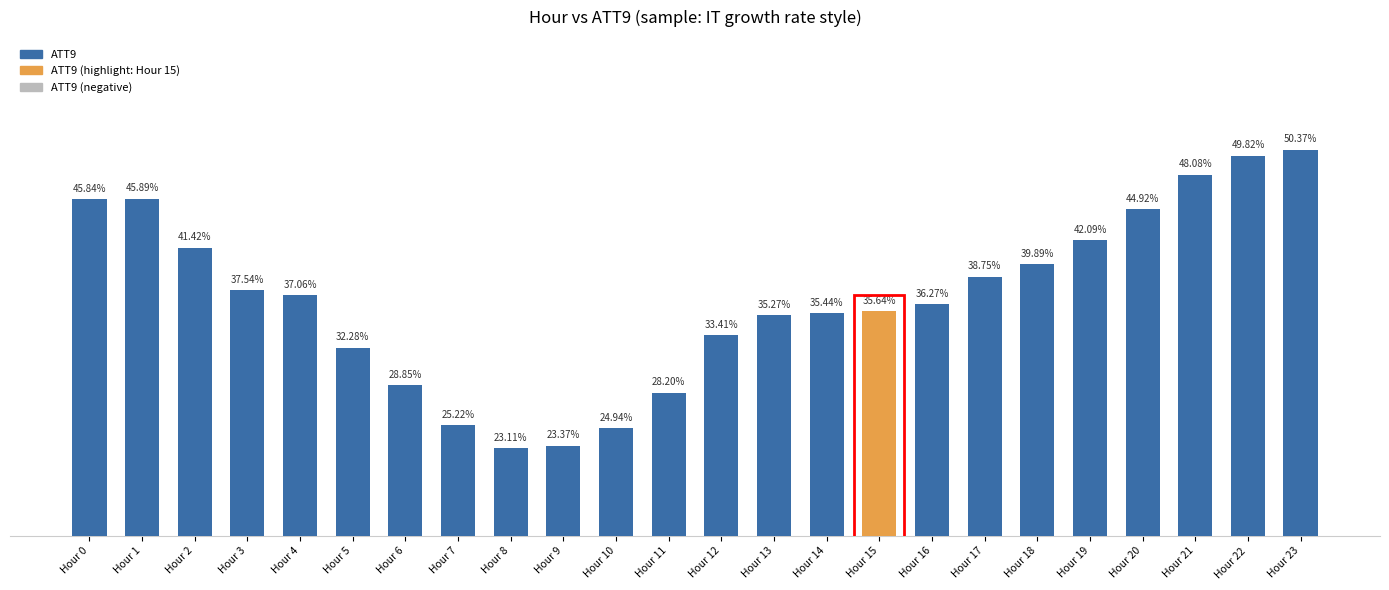

Between Hour 3 and Hour 20, which is larger?

Hour 20